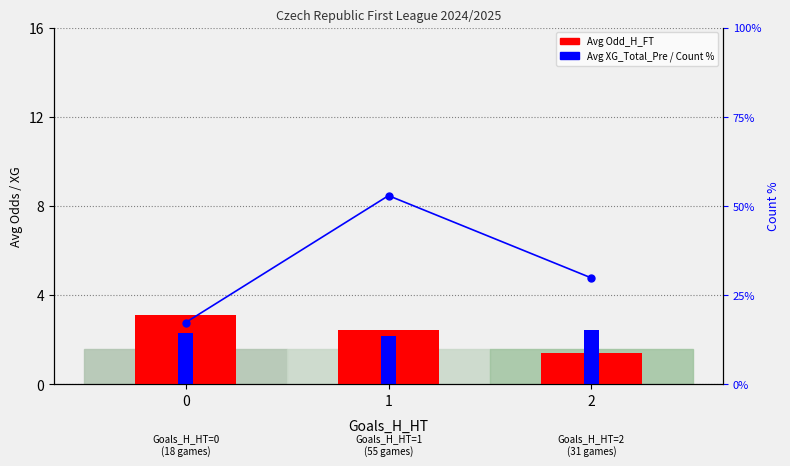

Count the number of categories in the chart.

3